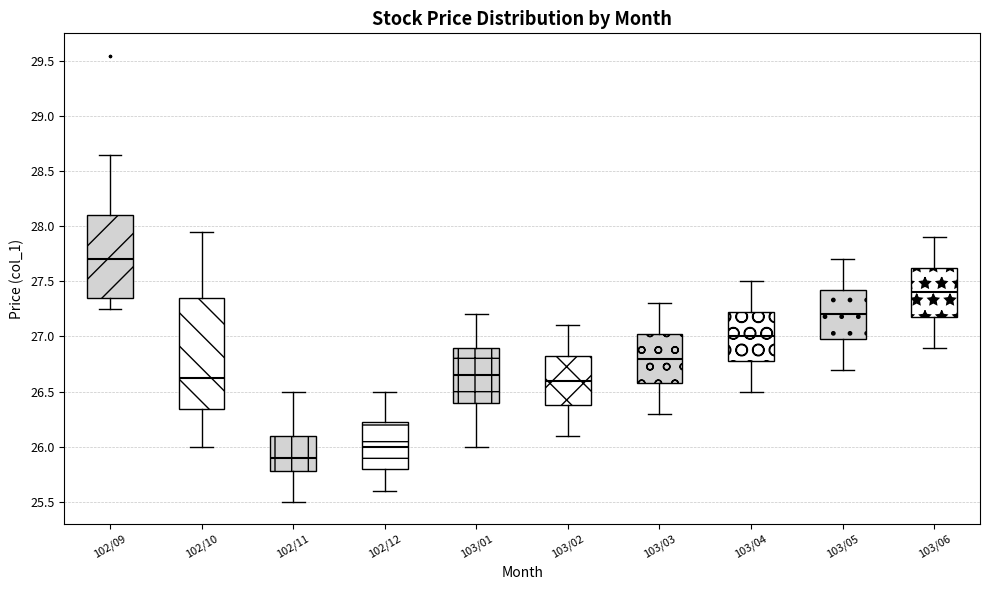

Which box is the tallest, from its lower edge to its upper edge?

102/10